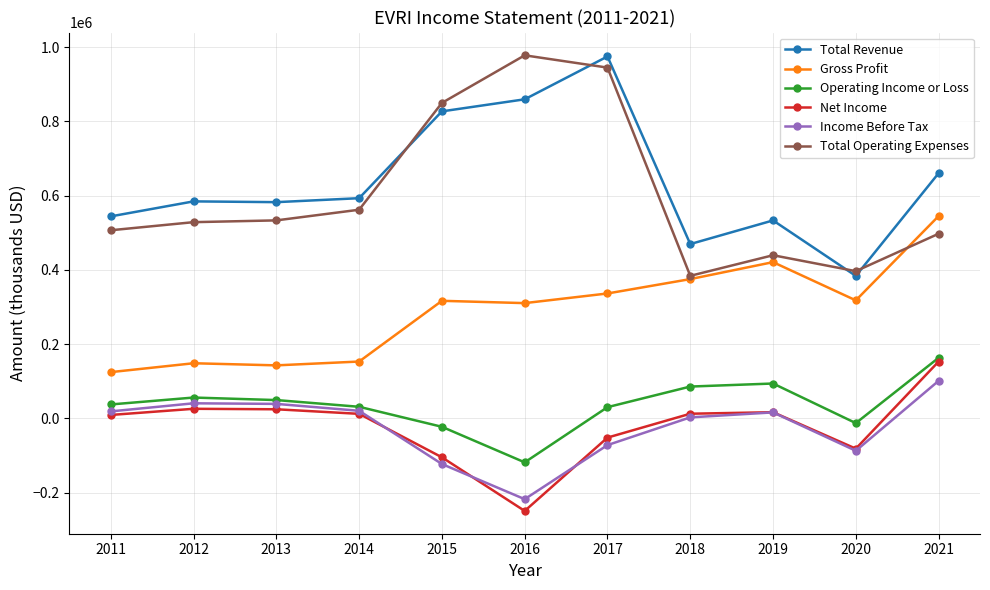

At how many categories does at least one series exceed 215626?

11